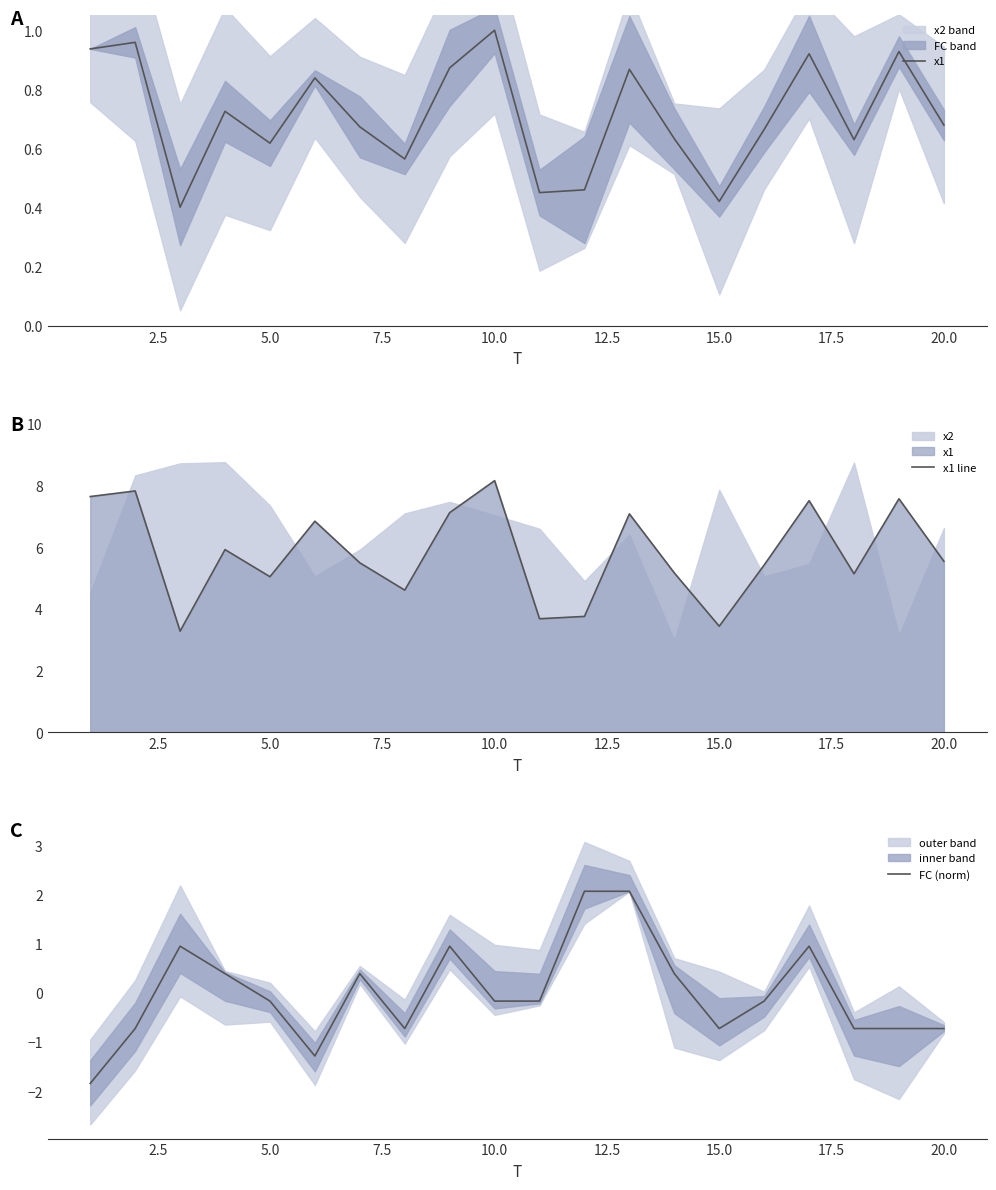

What is the highest value of the FC (norm) series?

2.1